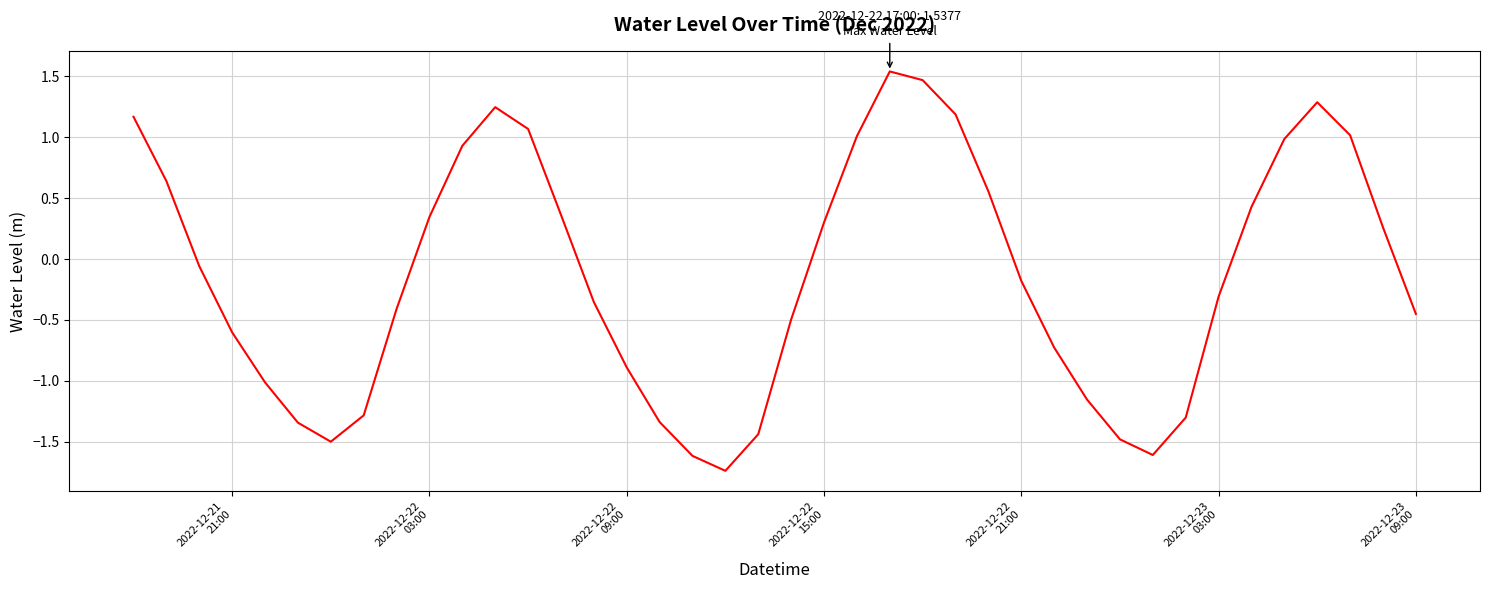

What is the difference between the maximum and minimum values?

3.3